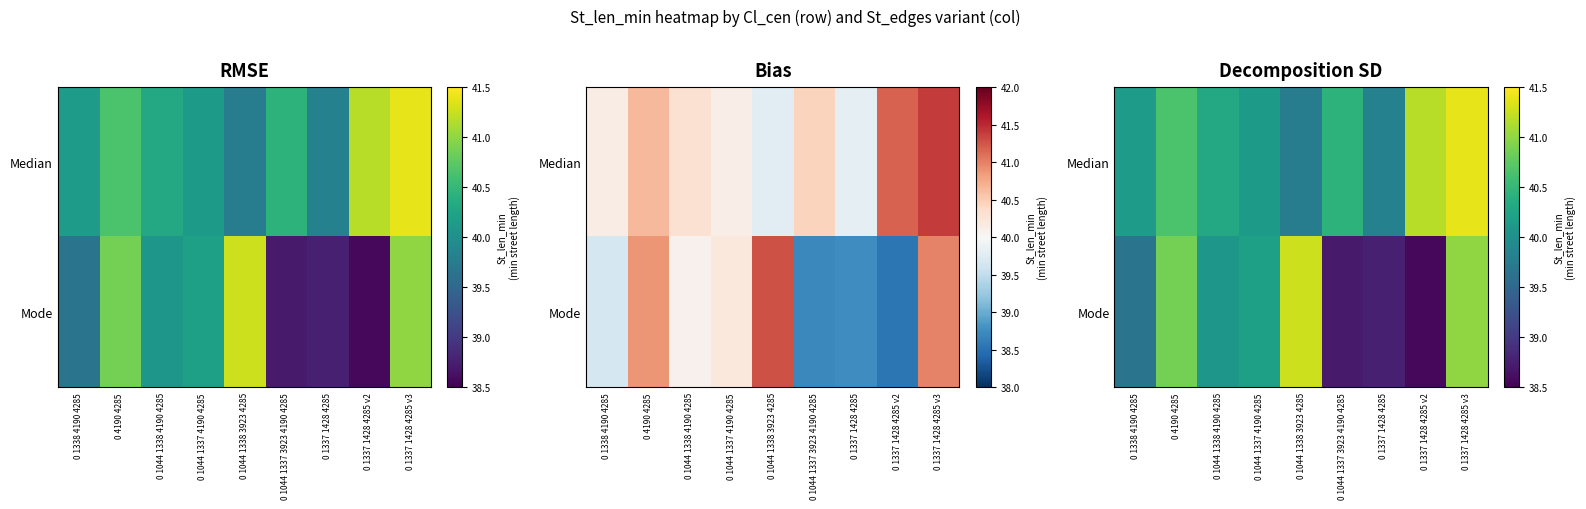

Rank the categories by Mode value from highest to lowest.

0 1044 1338 3923 4285, 0 1337 1428 4285 v3, 0 4190 4285, 0 1044 1337 4190 4285, 0 1044 1338 4190 4285, 0 1338 4190 4285, 0 1337 1428 4285, 0 1044 1337 3923 4190 4285, 0 1337 1428 4285 v2